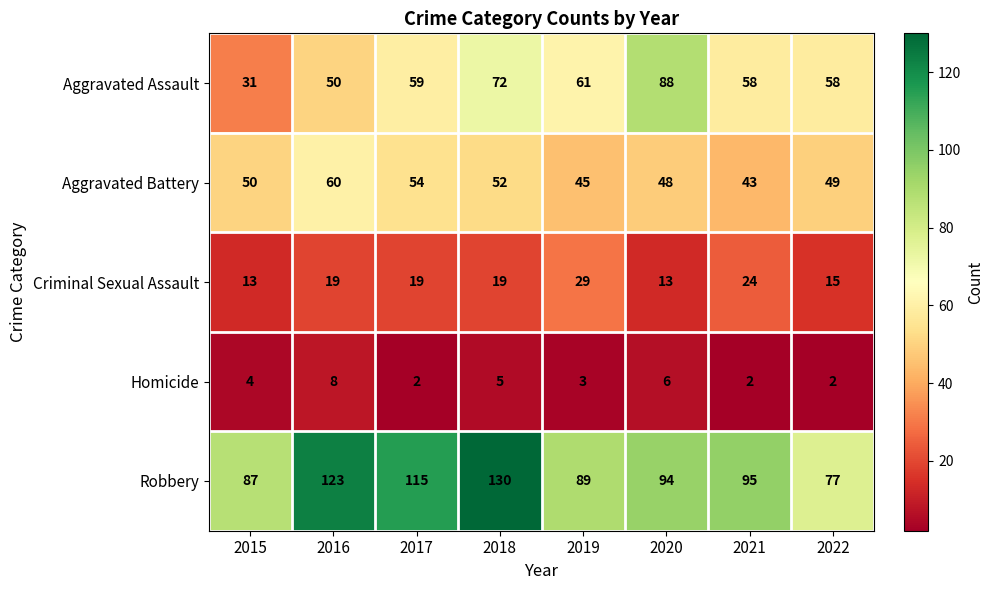

What is the total value across all series at 2019?

227